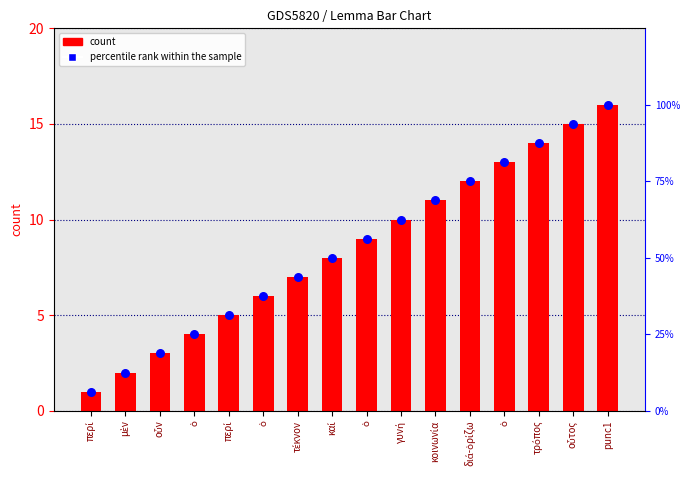

What is the total value across all series at τέκνον?

50.8